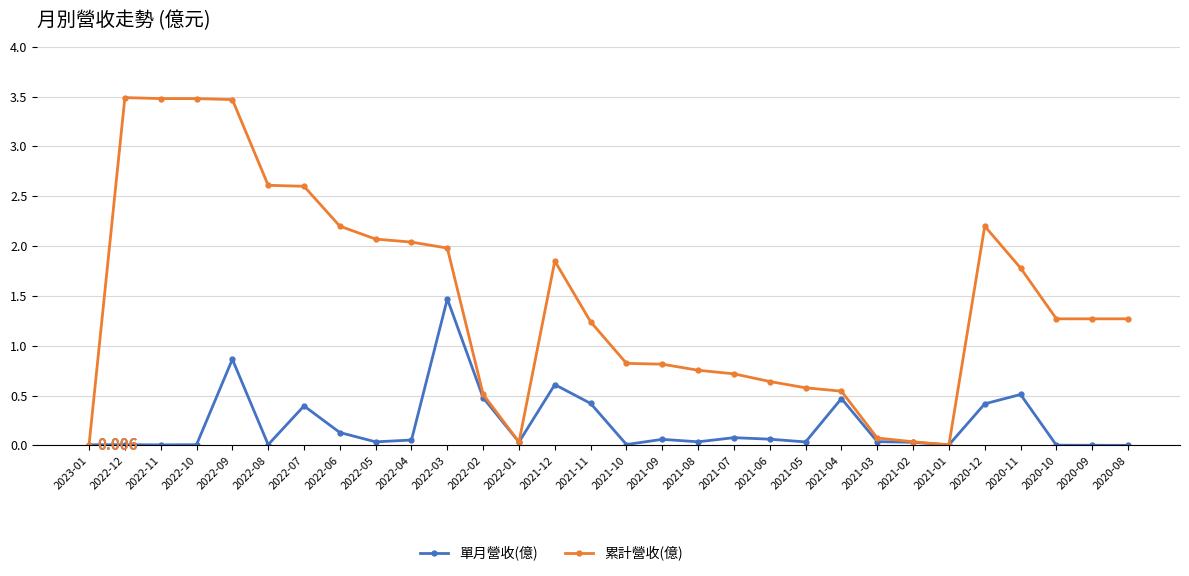

Between 2023-01 and 2021-10, which series saw the biggest shift?

累計營收(億)